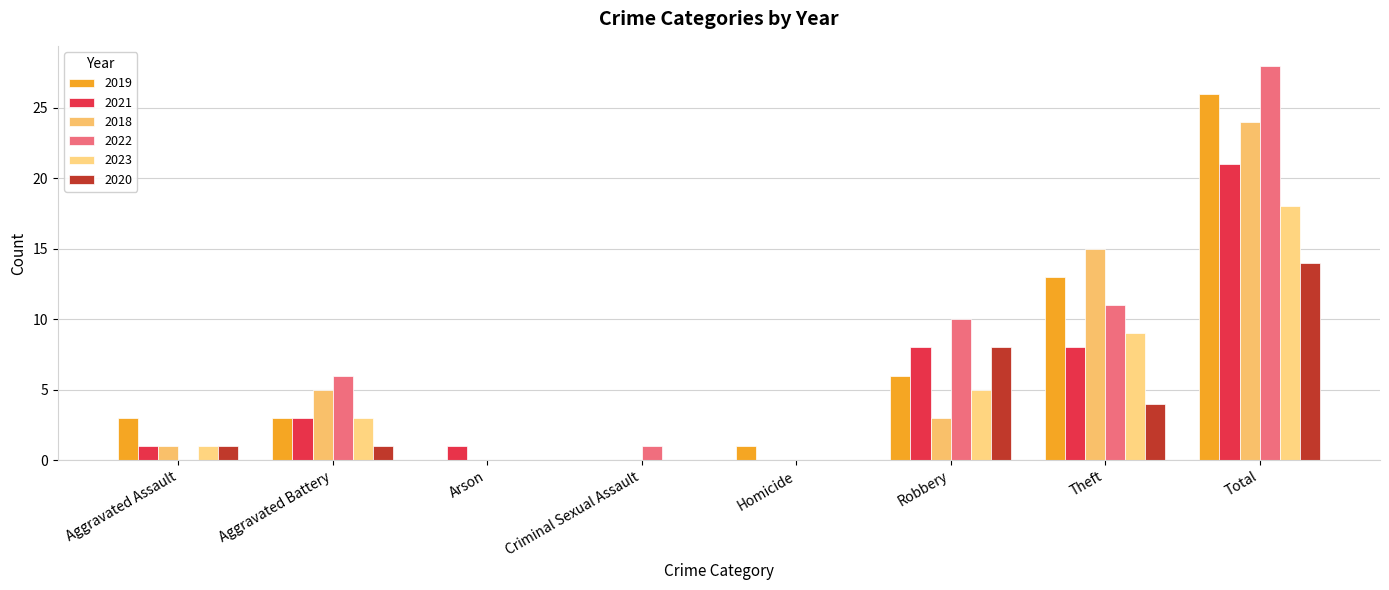

What is the sum of the 2023 values at Homicide and Total?

18